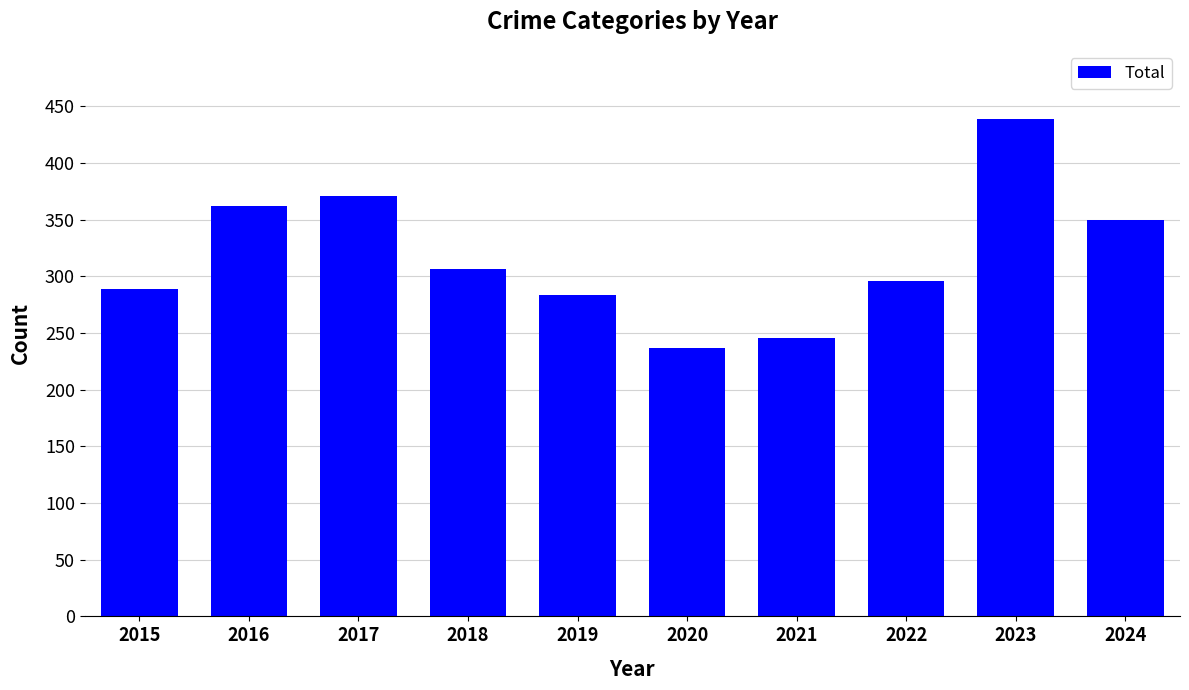

How many bars are there in total?

10